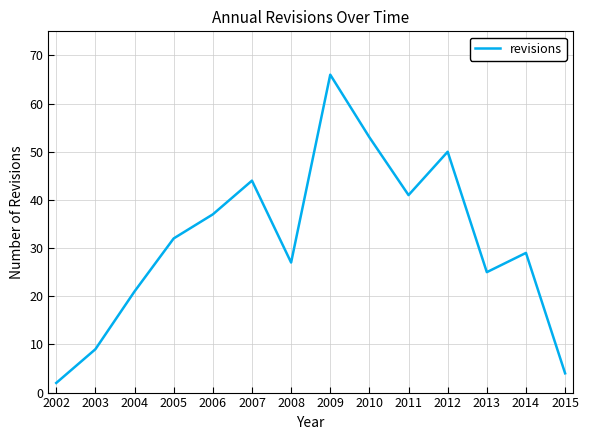

Between 2003 and 2014, which is larger?

2014